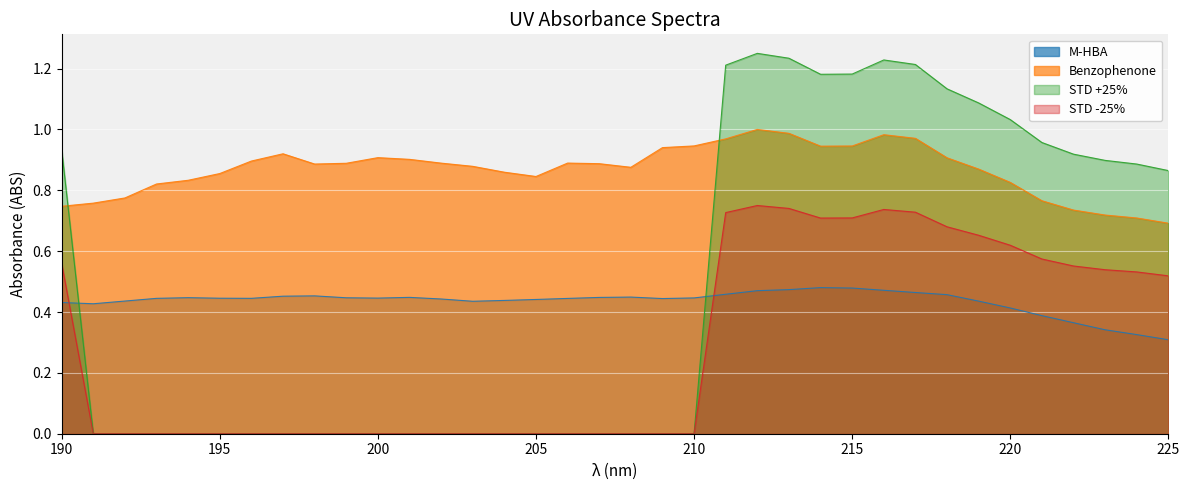

Reading left to right, transcribe all the data shown in this chart.

M-HBA: 190=0.4	191=0.4	192=0.4	193=0.4	194=0.4	195=0.4	196=0.4	197=0.5	198=0.5	199=0.4	200=0.4	201=0.4	202=0.4	203=0.4	204=0.4	205=0.4	206=0.4	207=0.4	208=0.4	209=0.4	210=0.4	211=0.5	212=0.5	213=0.5	214=0.5	215=0.5	216=0.5	217=0.5	218=0.5	219=0.4	220=0.4	221=0.4	222=0.4	223=0.3	224=0.3	225=0.3
Benzophenone: 190=0.7	191=0.8	192=0.8	193=0.8	194=0.8	195=0.9	196=0.9	197=0.9	198=0.9	199=0.9	200=0.9	201=0.9	202=0.9	203=0.9	204=0.9	205=0.8	206=0.9	207=0.9	208=0.9	209=0.9	210=0.9	211=1.0	212=1.0	213=1.0	214=0.9	215=0.9	216=1.0	217=1.0	218=0.9	219=0.9	220=0.8	221=0.8	222=0.7	223=0.7	224=0.7	225=0.7
STD +25%: 190=0.9	191=0.0	192=0.0	193=0.0	194=0.0	195=0.0	196=0.0	197=0.0	198=0.0	199=0.0	200=0.0	201=0.0	202=0.0	203=0.0	204=0.0	205=0.0	206=0.0	207=0.0	208=0.0	209=0.0	210=0.0	211=1.2	212=1.2	213=1.2	214=1.2	215=1.2	216=1.2	217=1.2	218=1.1	219=1.1	220=1.0	221=1.0	222=0.9	223=0.9	224=0.9	225=0.9
STD -25%: 190=0.6	191=0.0	192=0.0	193=0.0	194=0.0	195=0.0	196=0.0	197=0.0	198=0.0	199=0.0	200=0.0	201=0.0	202=0.0	203=0.0	204=0.0	205=0.0	206=0.0	207=0.0	208=0.0	209=0.0	210=0.0	211=0.7	212=0.8	213=0.7	214=0.7	215=0.7	216=0.7	217=0.7	218=0.7	219=0.7	220=0.6	221=0.6	222=0.6	223=0.5	224=0.5	225=0.5